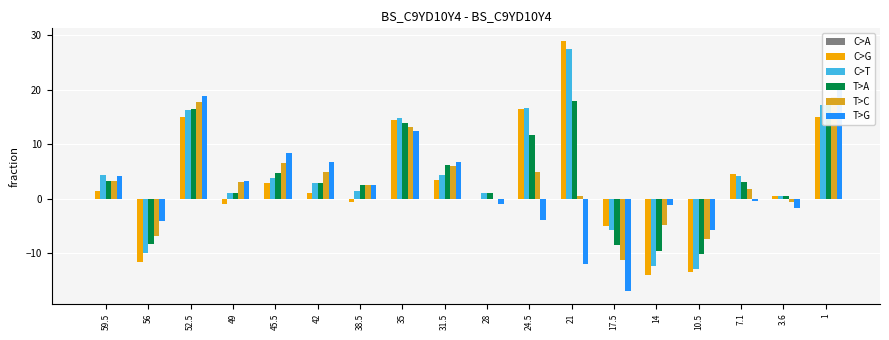

Reading left to right, extract all data points from this chart.

L0: 0.0	0.0	0.0	0.0	0.0	0.0	0.0	0.0	0.0	0.0	0.0	0.0	0.0	0.0	0.0	0.0	0.0	0.0
L1: 1.5	-11.5	15.0	-1.0	3.0	1.0	-0.5	14.5	3.5	0.0	16.5	29.0	-5.0	-14.0	-13.5	4.5	0.5	15.0
L2: 4.4	-9.9	16.2	1.1	3.8	2.9	1.5	14.8	4.3	1.0	16.7	27.5	-5.7	-12.3	-12.8	4.3	0.5	17.2
L3: 3.3	-8.3	16.5	1.1	4.7	2.9	2.6	14.0	6.1	1.0	11.8	18.0	-8.5	-9.6	-10.1	3.0	0.4	17.5
L4: 3.3	-6.7	17.7	3.2	6.5	4.8	2.6	13.3	6.0	0.0	5.0	0.5	-11.2	-4.8	-7.4	1.8	-0.6	18.7
L5: 4.2	-4.1	18.9	3.2	8.4	6.8	2.6	12.5	6.8	-1.0	-3.9	-11.9	-17.0	-1.1	-5.7	-0.4	-1.6	20.9